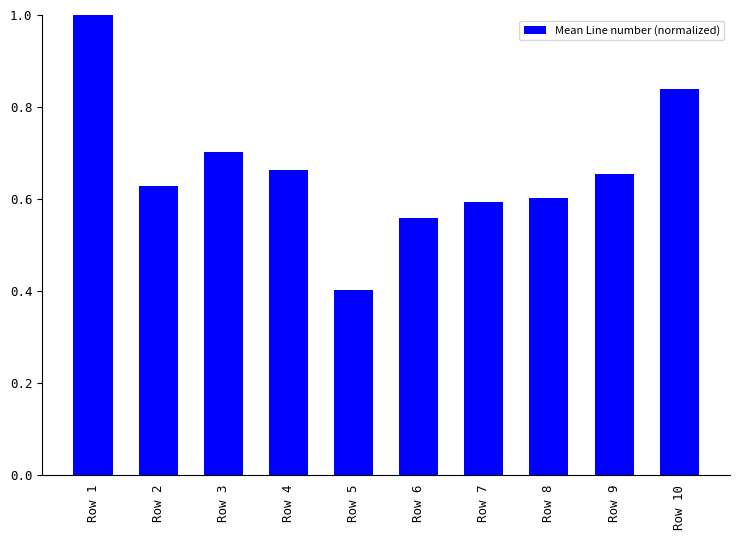

What is the value of the 5th bar from the left?

0.4